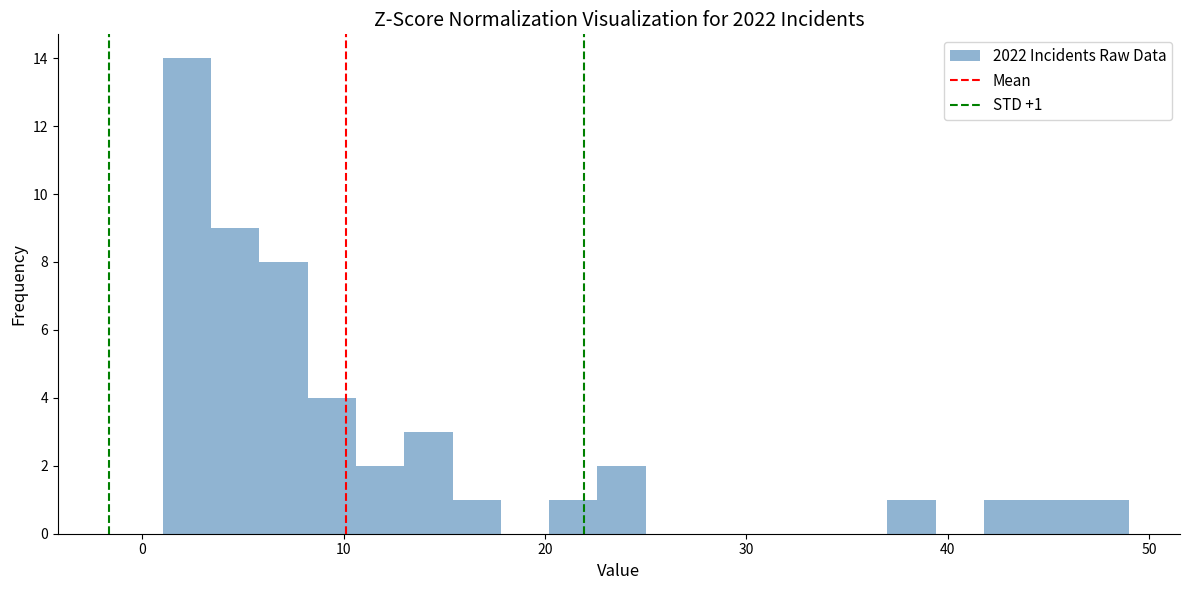

Read against the x-axis, roughly where is the centre of the tallest bar?

2